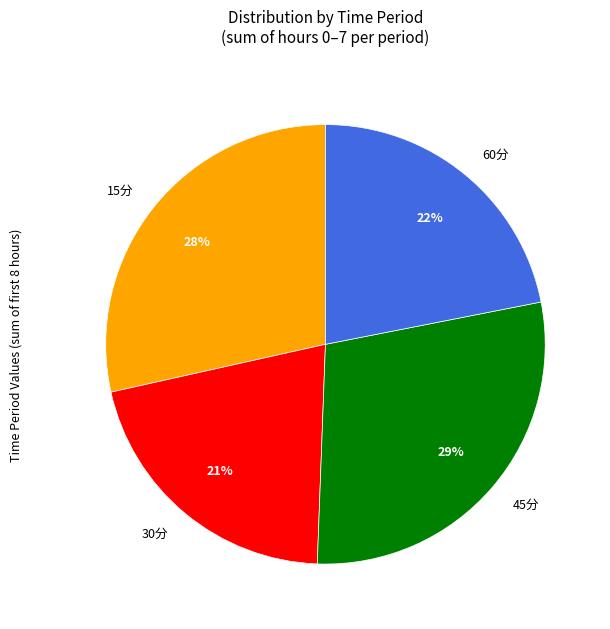

Which category has the smallest portion of the pie?

30分